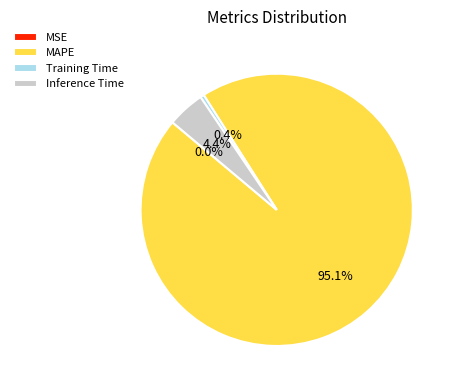

To the nearest percent, what is the difference between the largest and smallest slice percentages?

95%